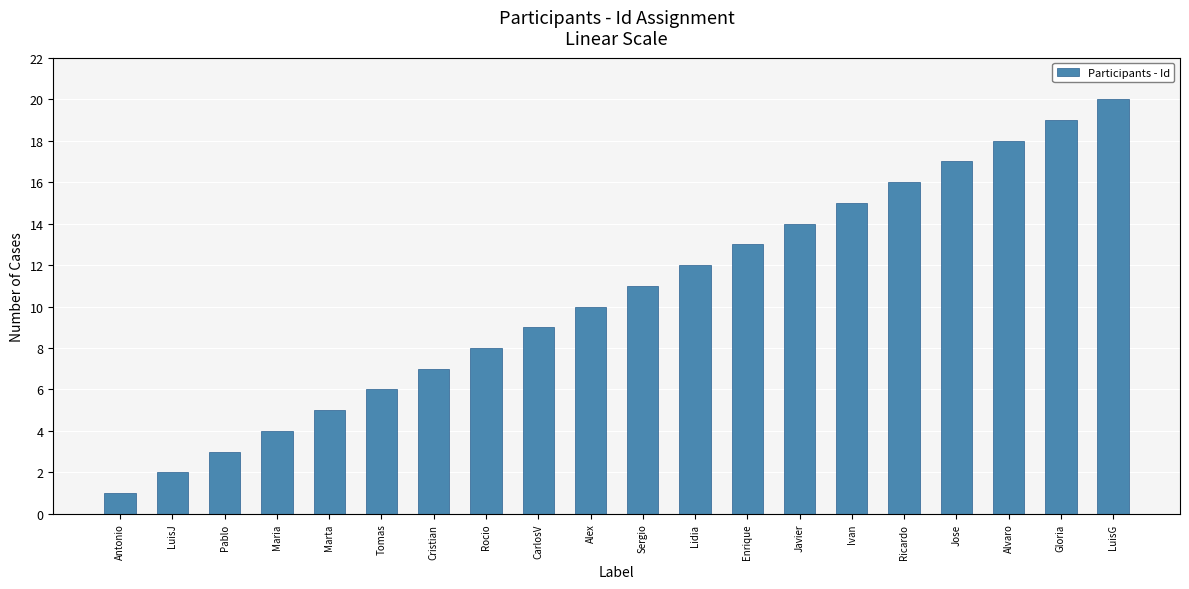

How many values are below 11?

10